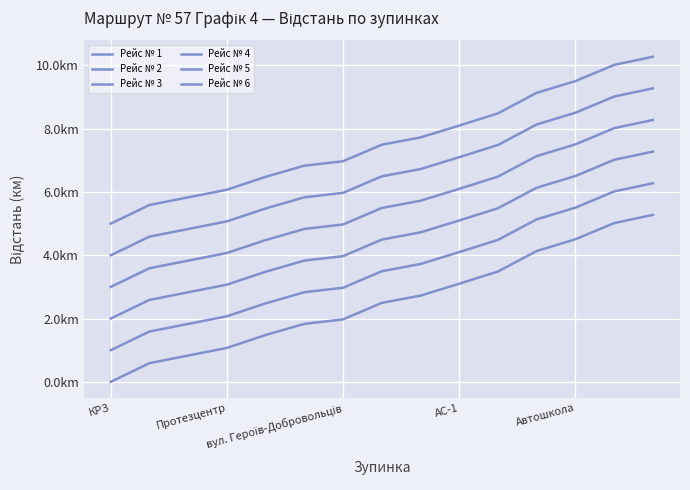

True or false: Рейс № 2 and Рейс № 1 cross at least once.

False